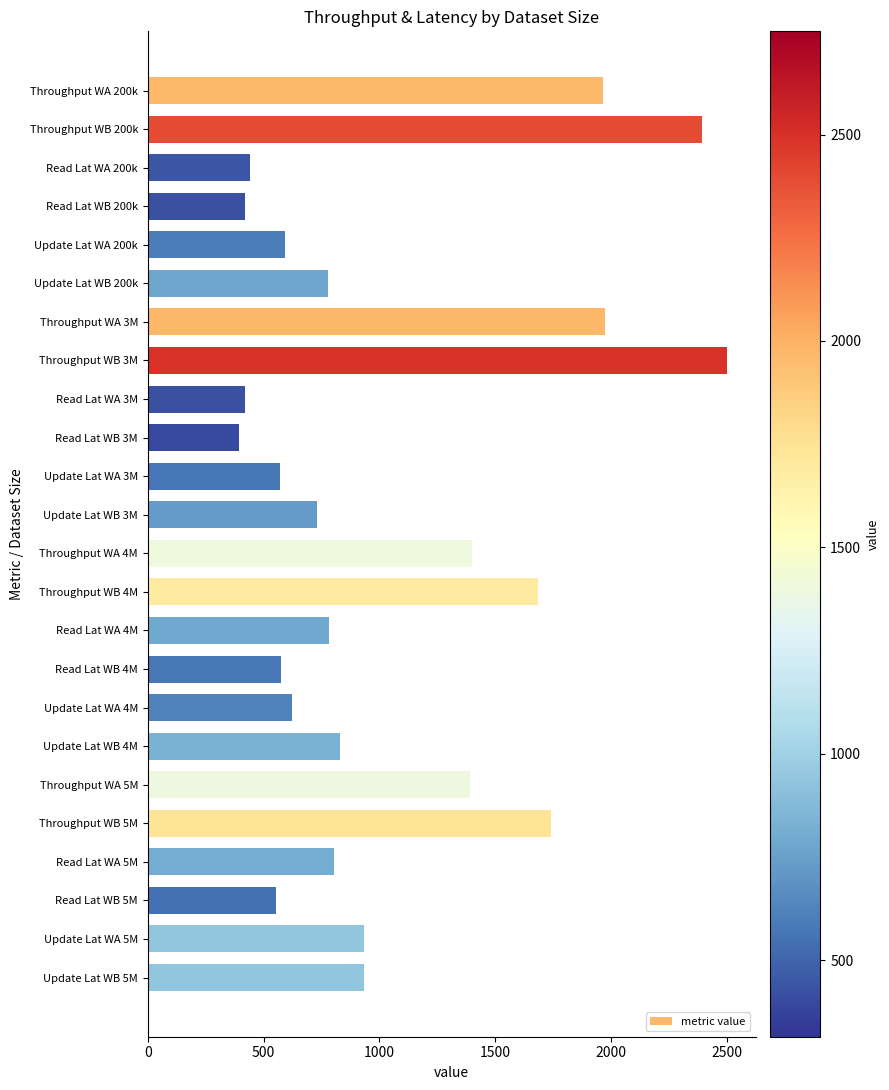

What is the difference between the second highest and minimum values?

2002.7